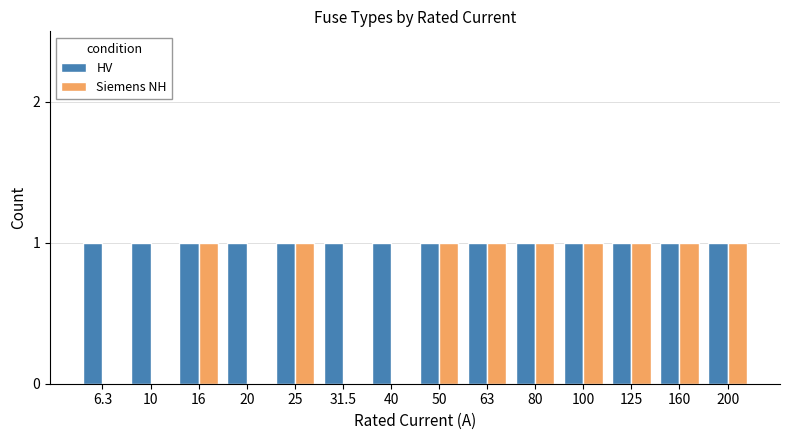

Which series has the largest total across all categories?

HV